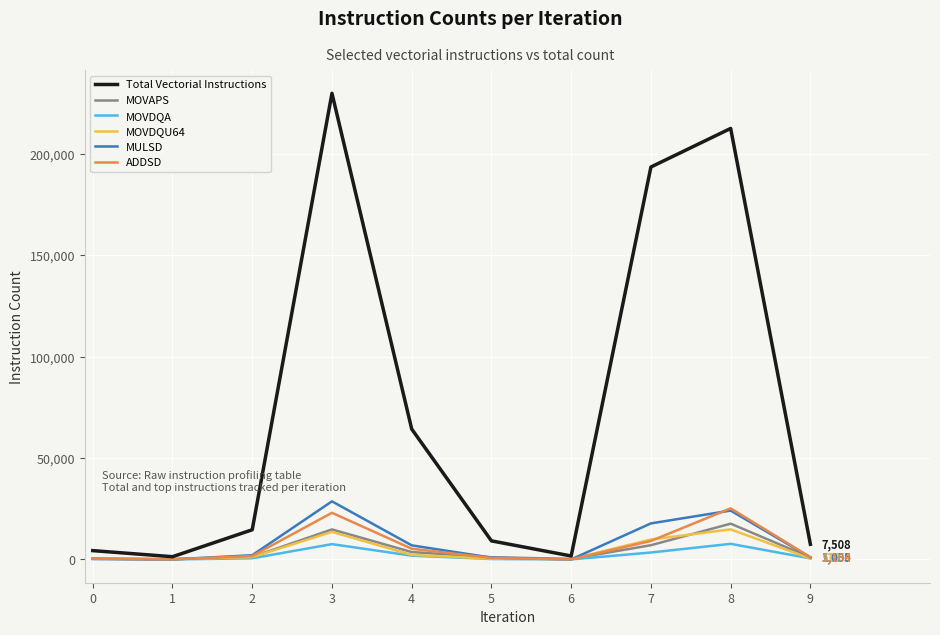

Which series has the largest total across all categories?

Total Vectorial Instructions